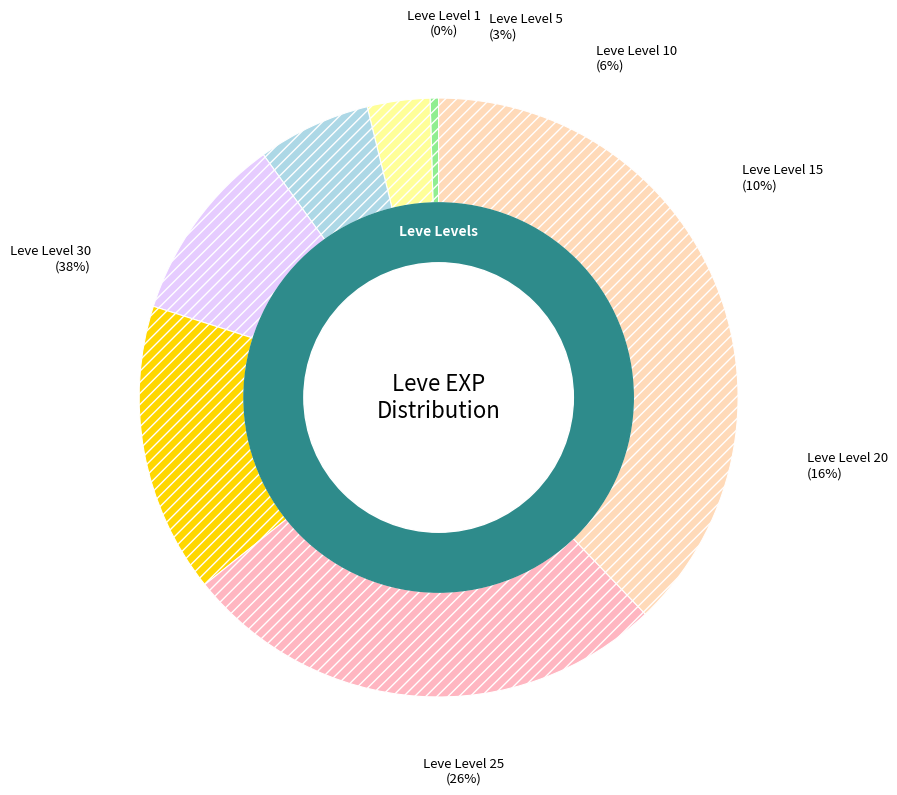

The Leve Level 1 slice represents 0% of the pie. True or false?

True